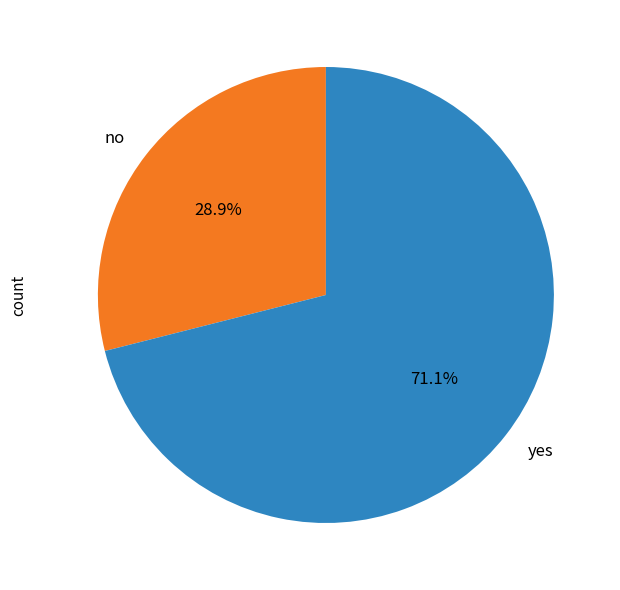

To the nearest percent, what is the combined percentage of yes and no?

100%